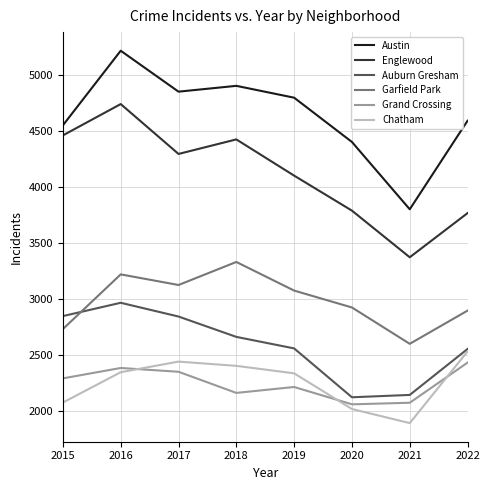

At how many categories does at least one series exceed 2768?

8